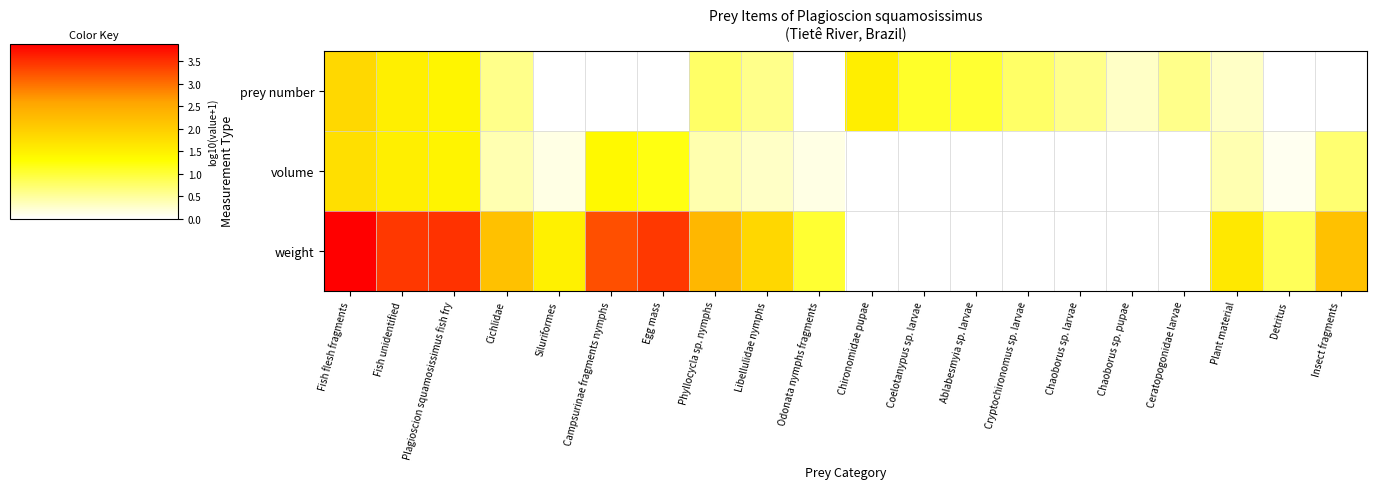

Between Chironomidae pupae and Ablabesmyia sp. larvae, which series saw the biggest shift?

prey number